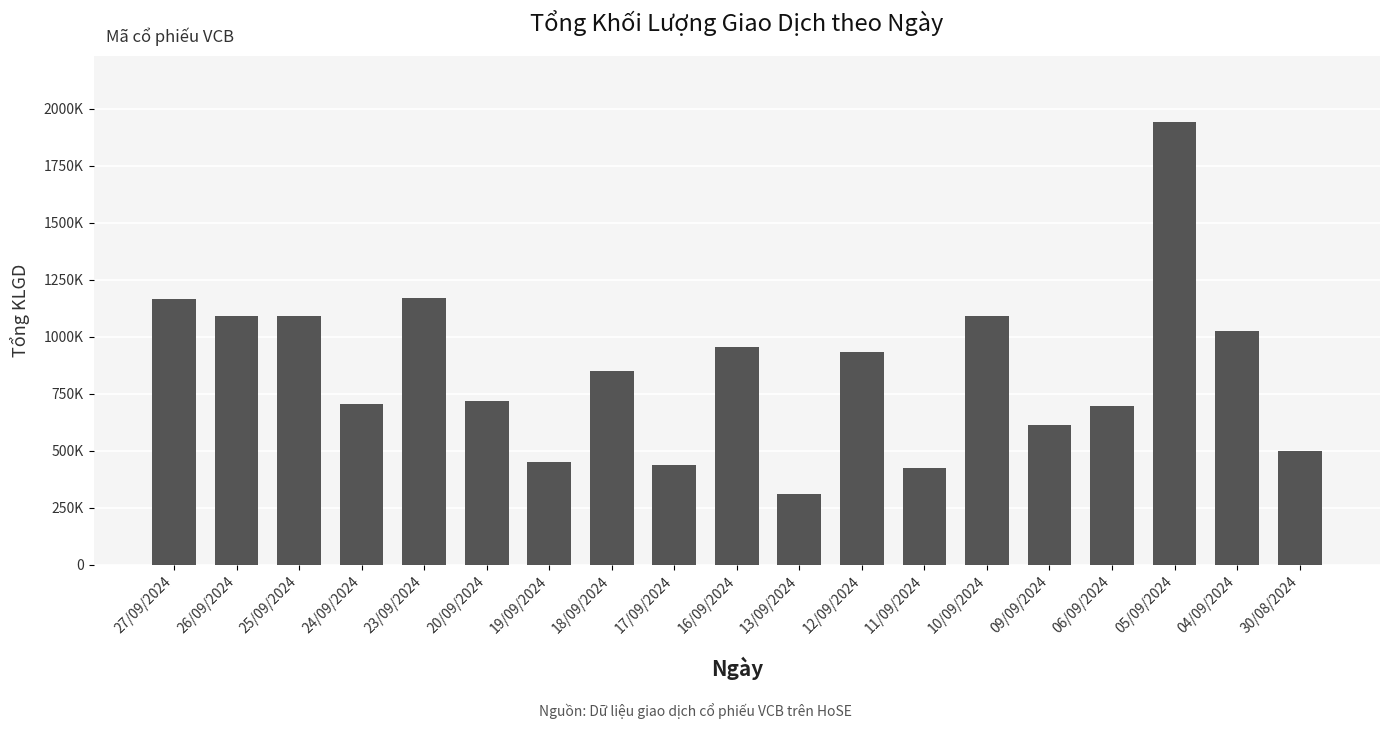

At which category does the chart reach its minimum across all series?

13/09/2024